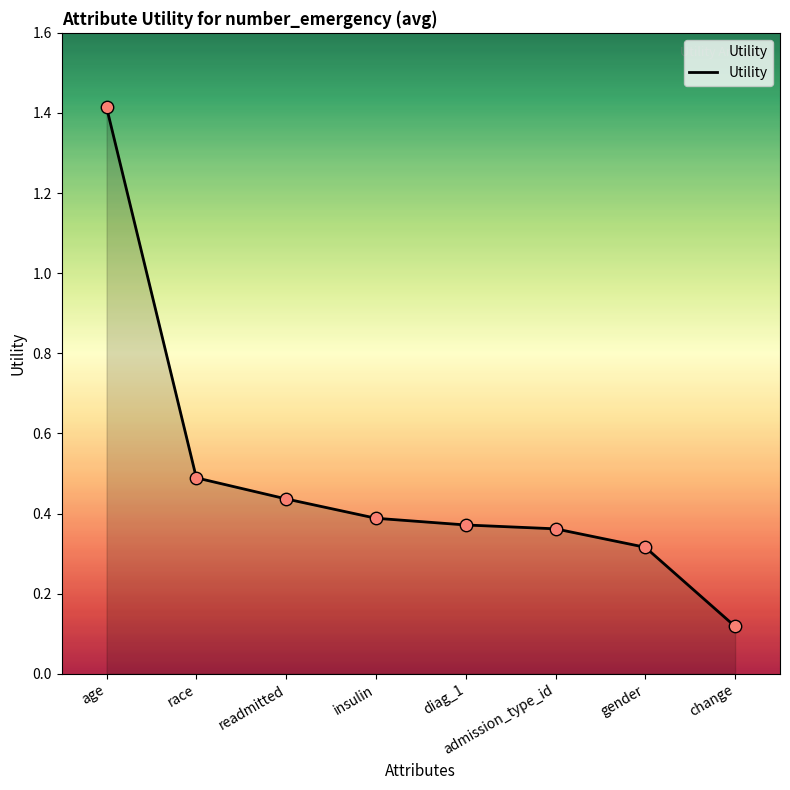

What is the change in value from admission_type_id to change?

-0.2